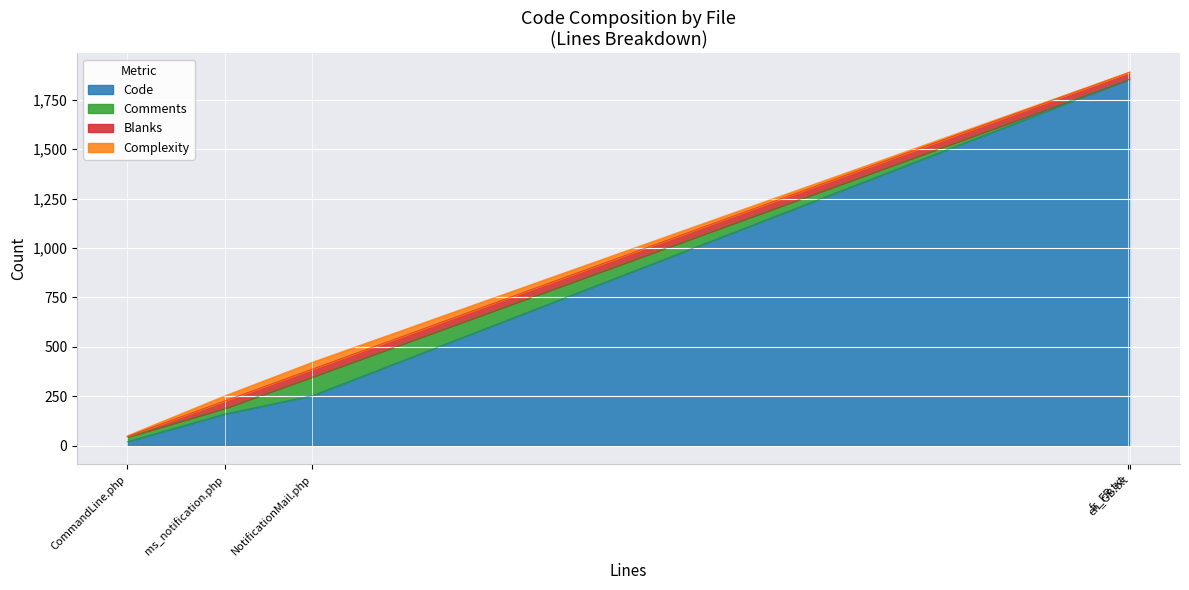

What is the total value across all series at NotificationMail.php?

422